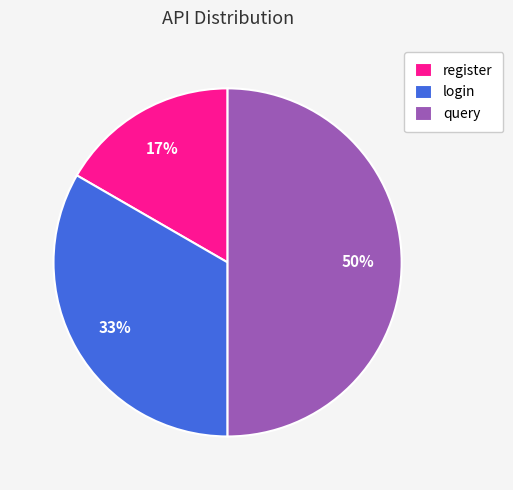

True or false: register accounts for 17% of the total.

True